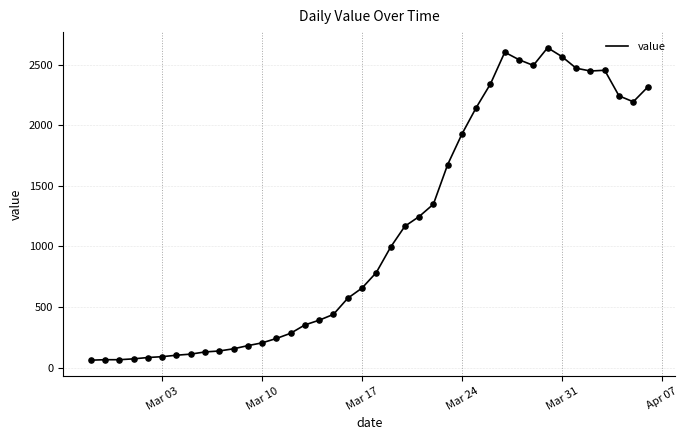

What is the difference between the maximum and minimum values?

2578